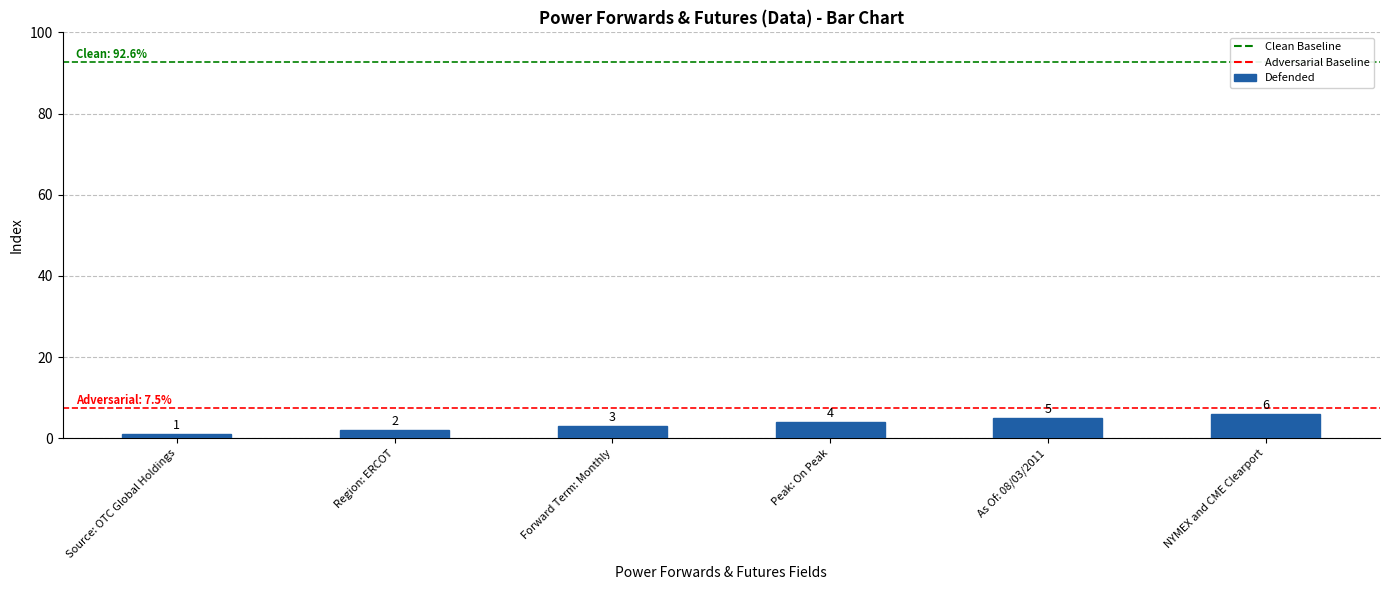

True or false: the data shows 3 at Forward Term: Monthly.

True